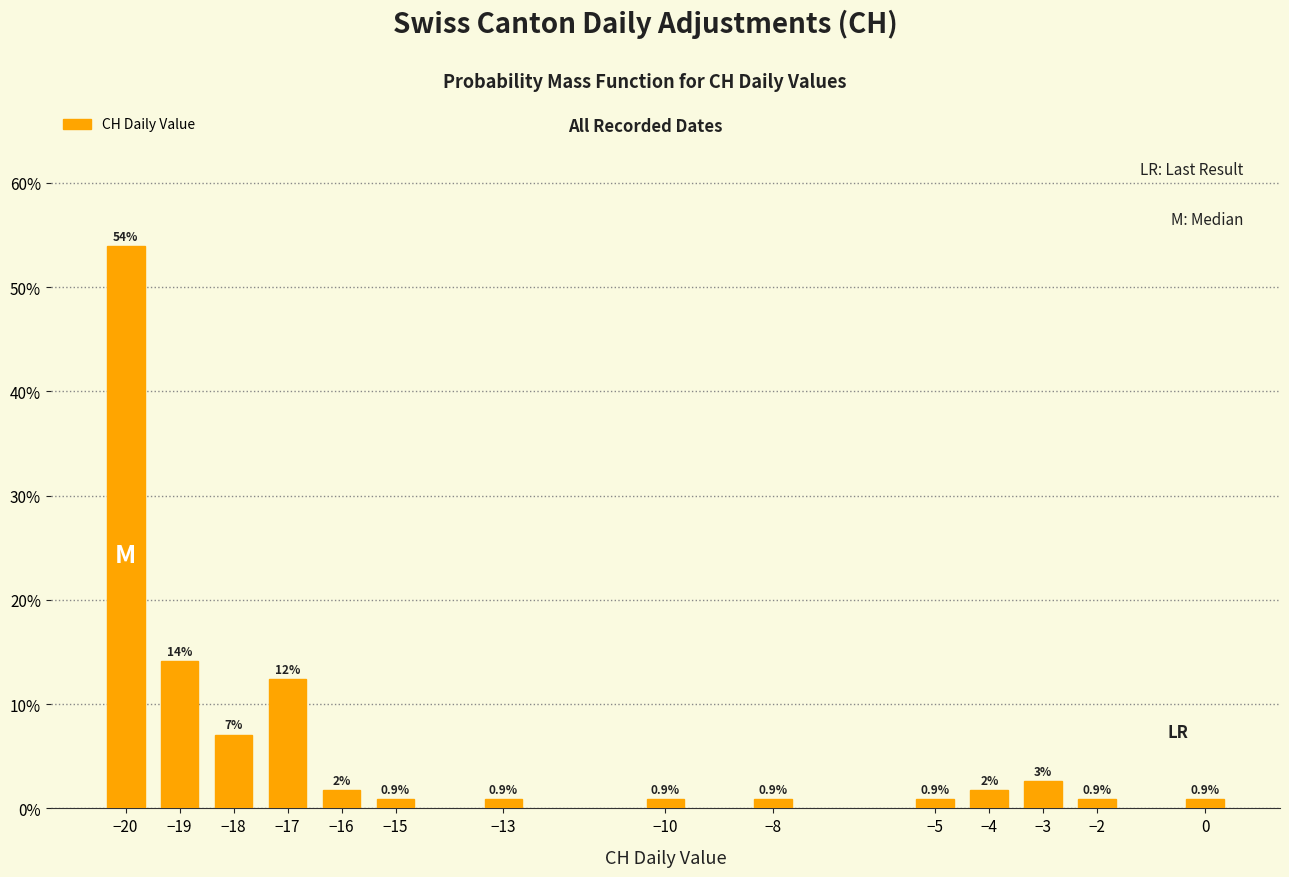

What is the value of the 1st bar from the left?

54.0